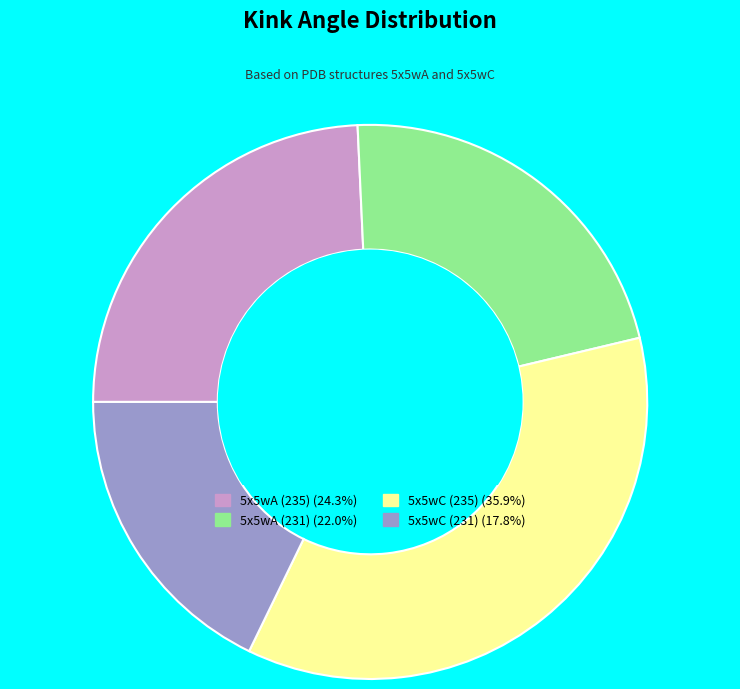

What is the largest slice in the pie chart?

5x5wC (235)